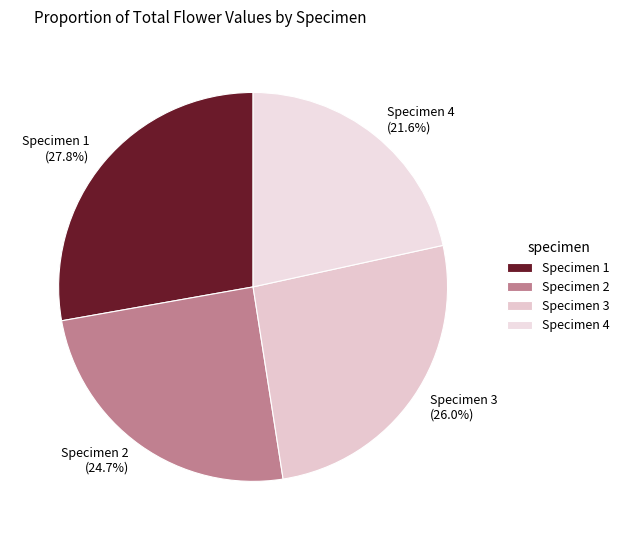

Does any single category account for the majority?

No